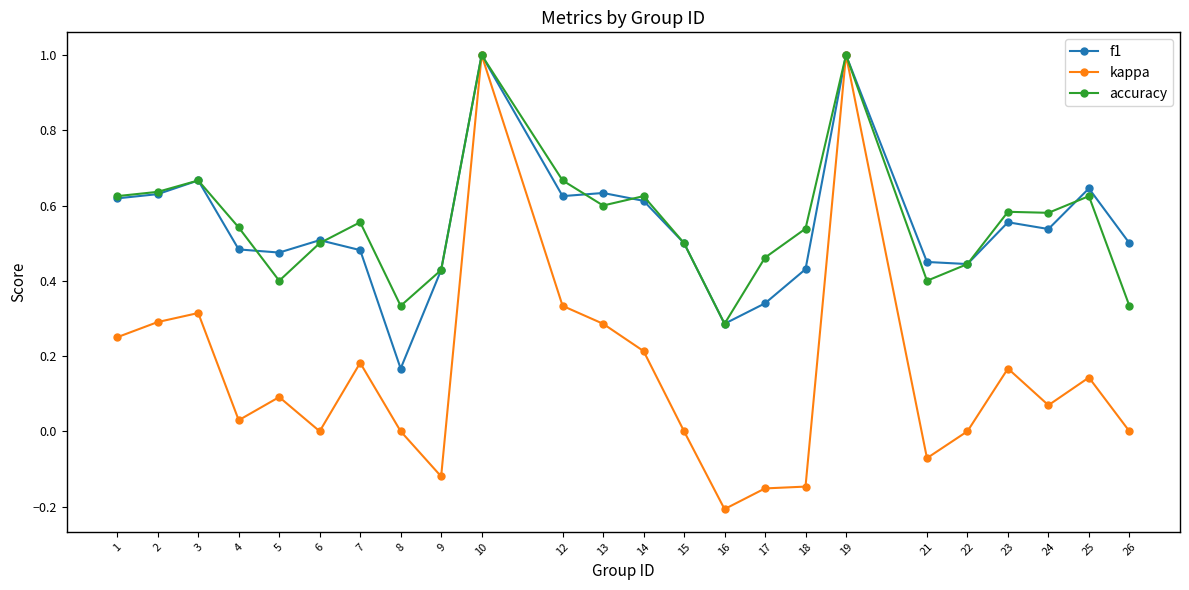

At 4, list the series in order from smallest to largest.

kappa, f1, accuracy